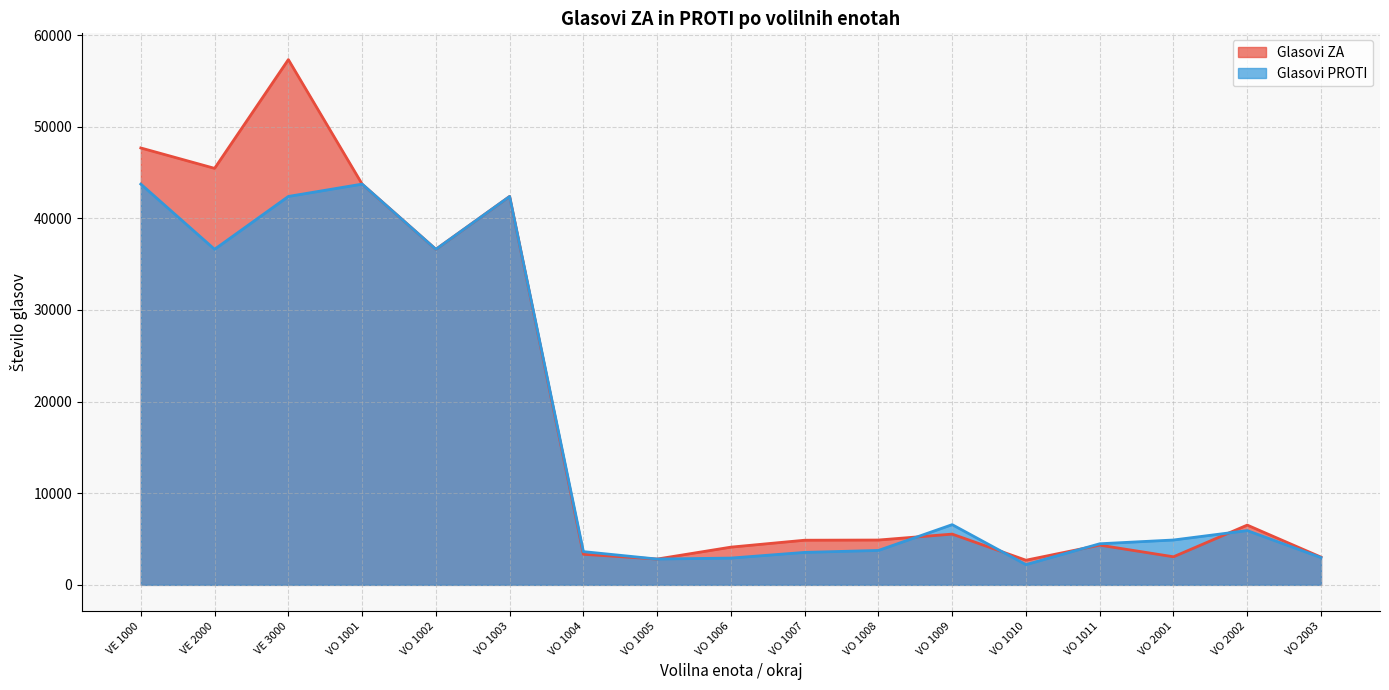

Reading right to left, what are all the values shown in this chart?

Glasovi ZA: VO 2003=3028	VO 2002=6524	VO 2001=3065	VO 1011=4336	VO 1010=2691	VO 1009=5540	VO 1008=4893	VO 1007=4873	VO 1006=4118	VO 1005=2818	VO 1004=3338	VO 1003=42392	VO 1002=36623	VO 1001=43739	VE 3000=57327	VE 2000=45458	VE 1000=47683
Glasovi PROTI: VO 2003=2977	VO 2002=5924	VO 2001=4897	VO 1011=4486	VO 1010=2209	VO 1009=6572	VO 1008=3758	VO 1007=3545	VO 1006=2924	VO 1005=2818	VO 1004=3629	VO 1003=42392	VO 1002=36623	VO 1001=43739	VE 3000=42392	VE 2000=36623	VE 1000=43739